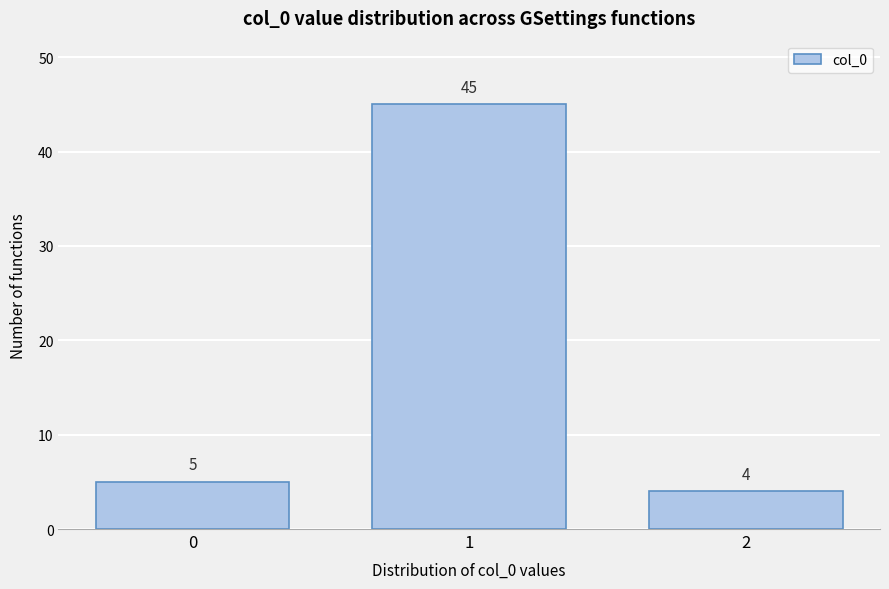

Reading right to left, extract all data points from this chart.

2=4	1=45	0=5